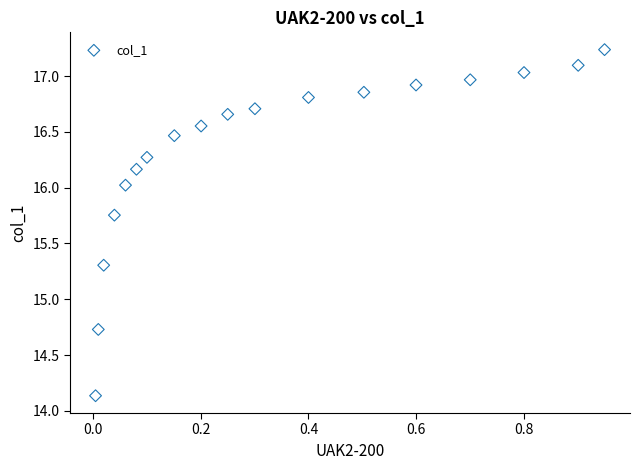

What is the range of X values (max minus min)?

0.9